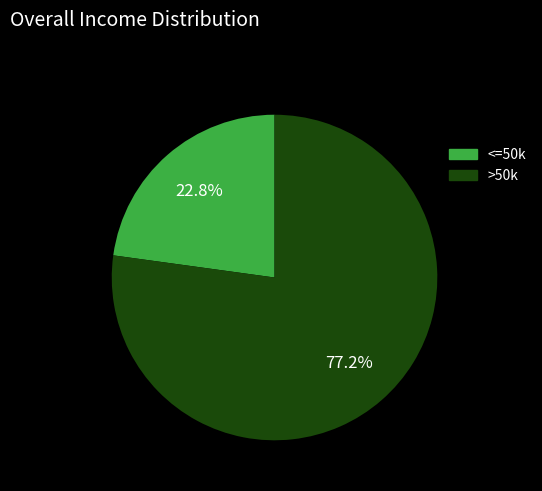

What is the largest slice in the pie chart?

>50k